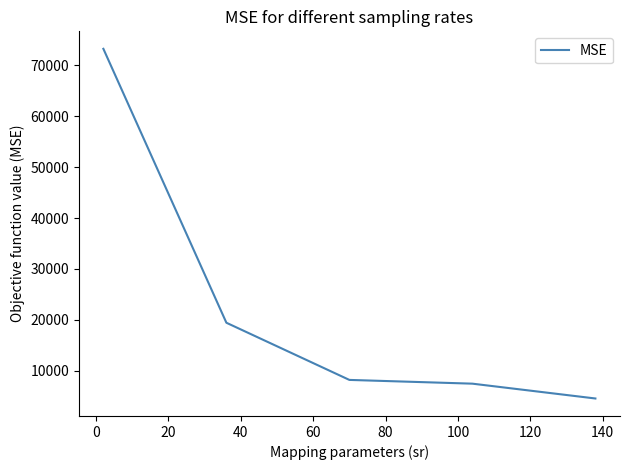

True or false: there are more than 2 points higher than both neighbors.

False